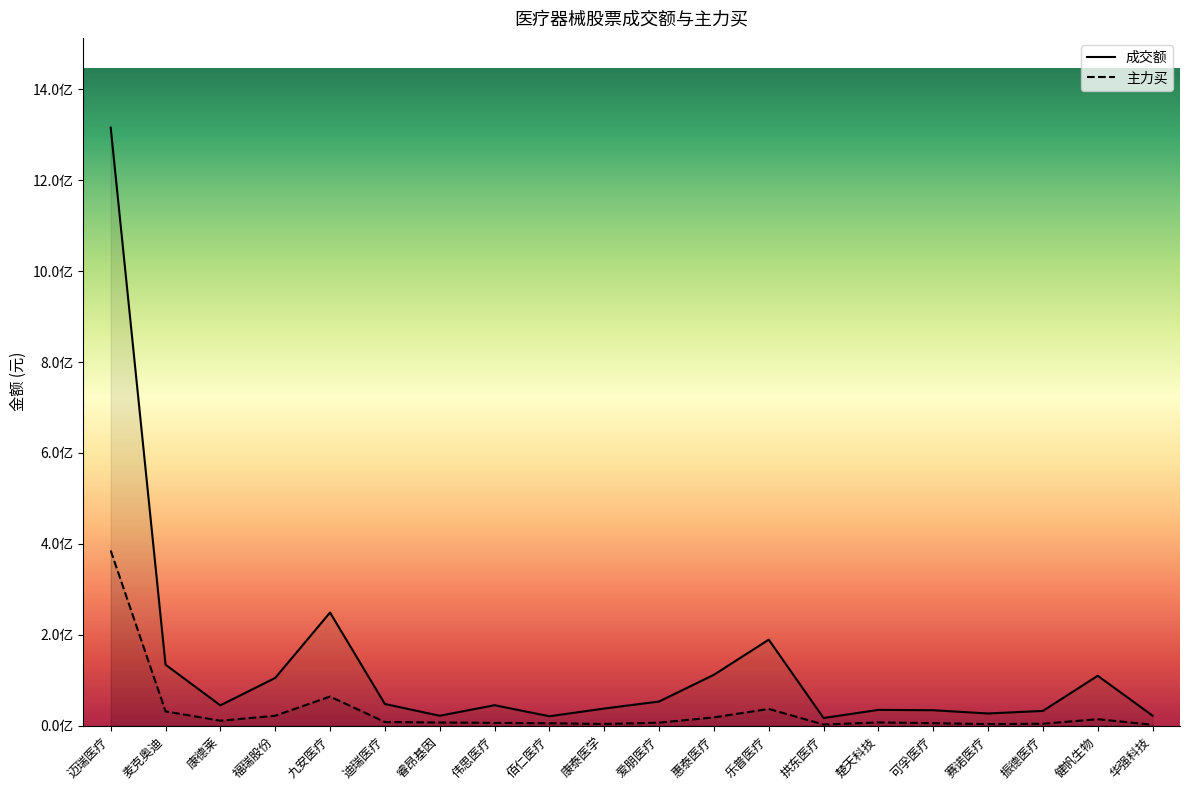

What value does the 成交额 series have at 迈瑞医疗, to the nearest 50?

1315630000